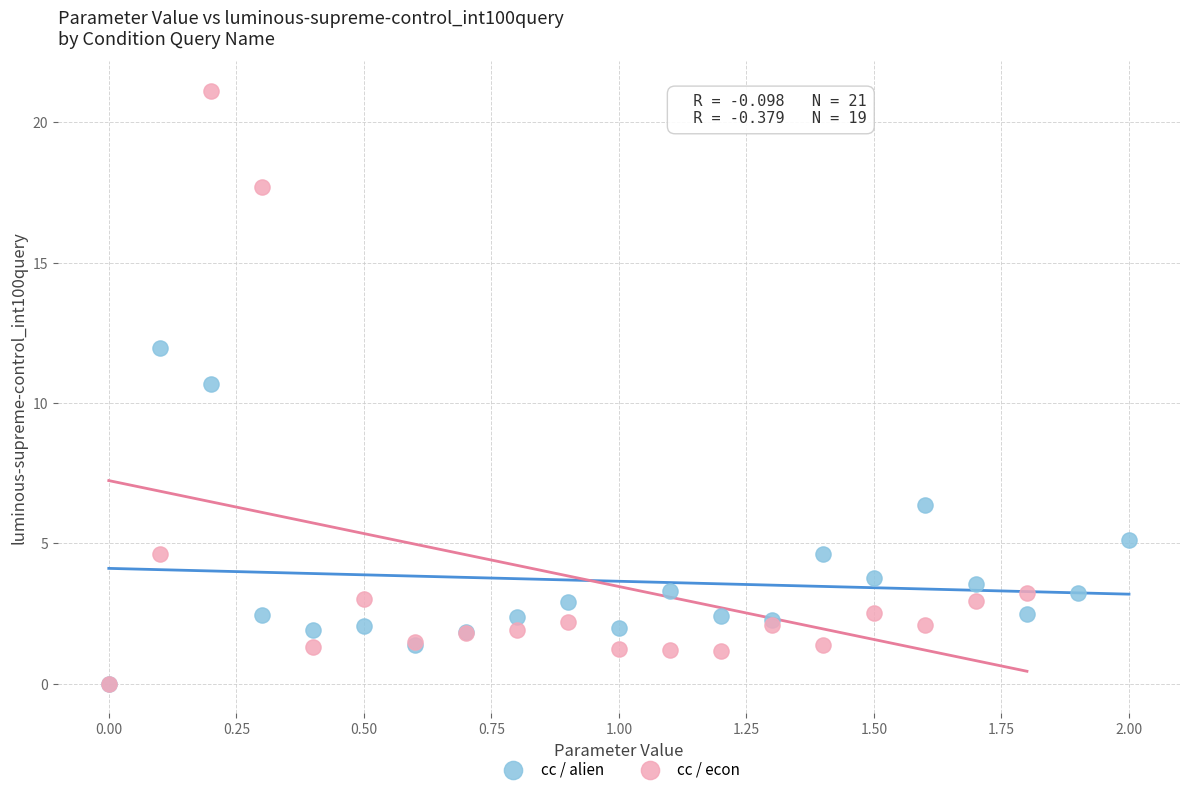

Which series has the largest Y range (max minus min)?

cc / econ